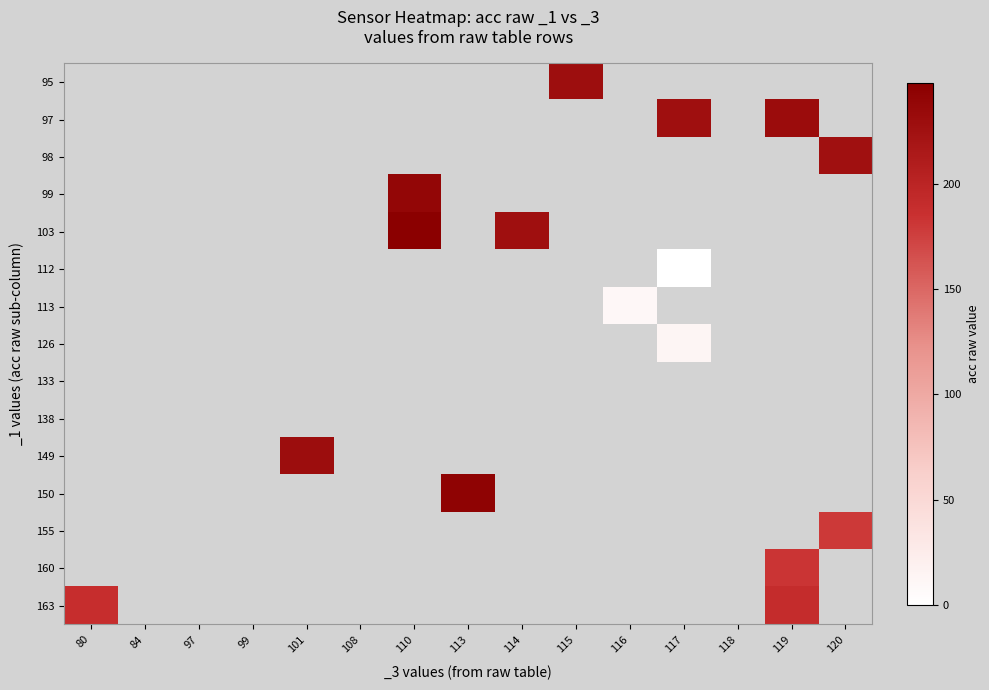

Which category has the lowest value across all series?

117